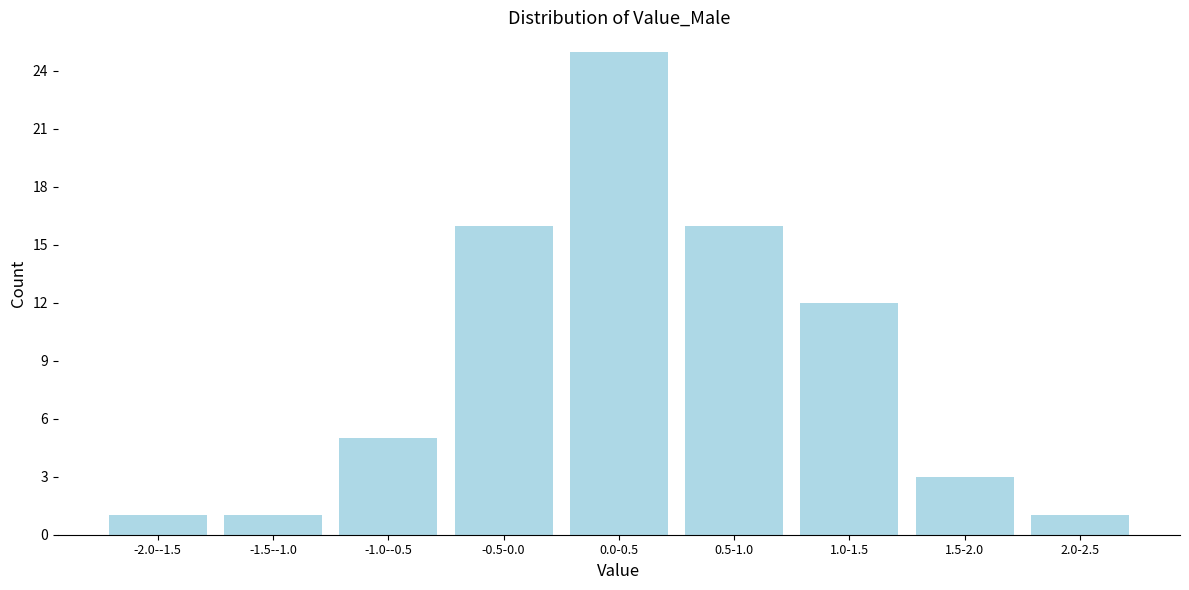

Reading left to right, what are all the values shown in this chart?

-2.0--1.5=1	-1.5--1.0=1	-1.0--0.5=5	-0.5-0.0=16	0.0-0.5=25	0.5-1.0=16	1.0-1.5=12	1.5-2.0=3	2.0-2.5=1